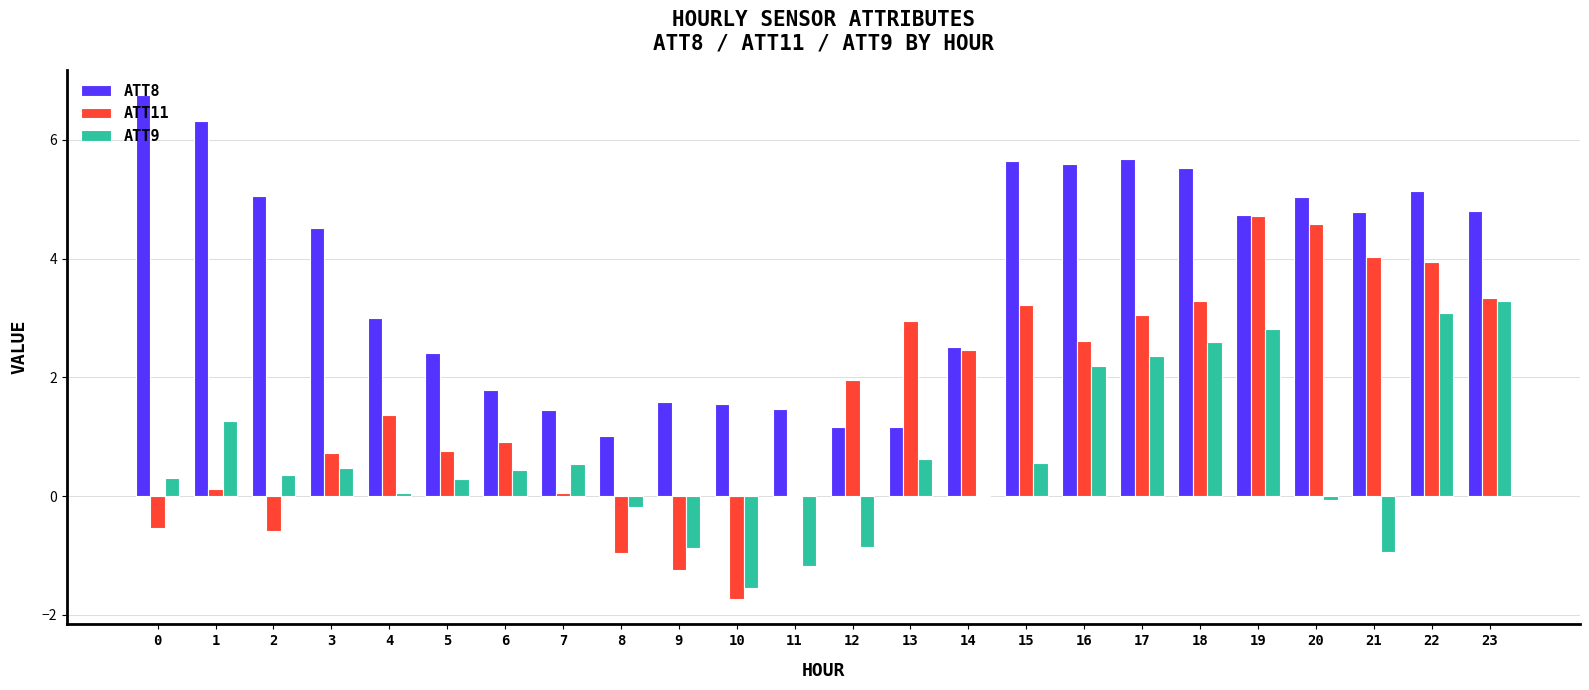

What is the maximum value shown in the chart?

6.8